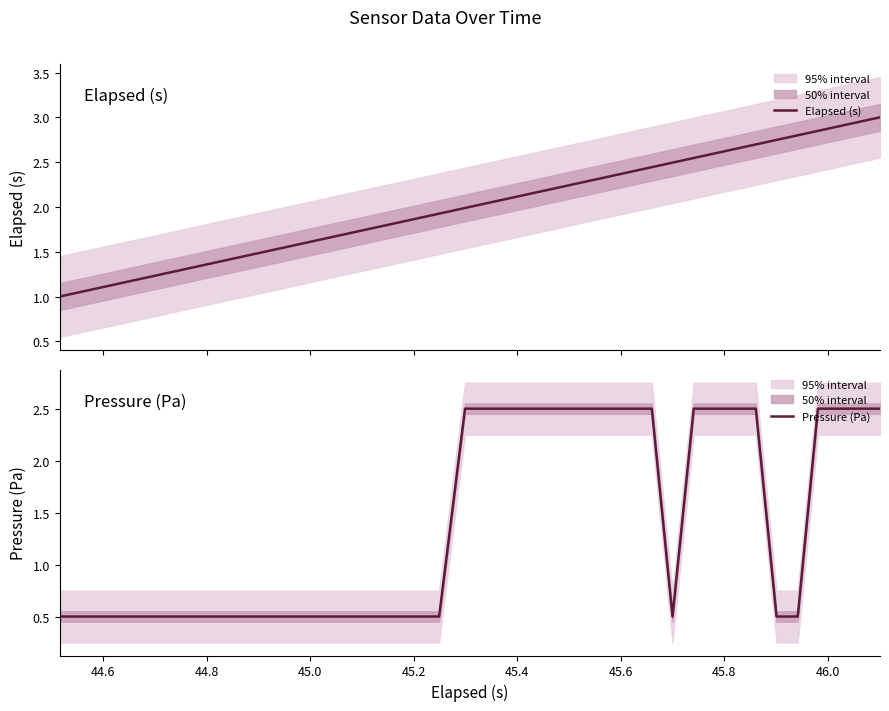

Is this an area chart (filled region under the line)?

No